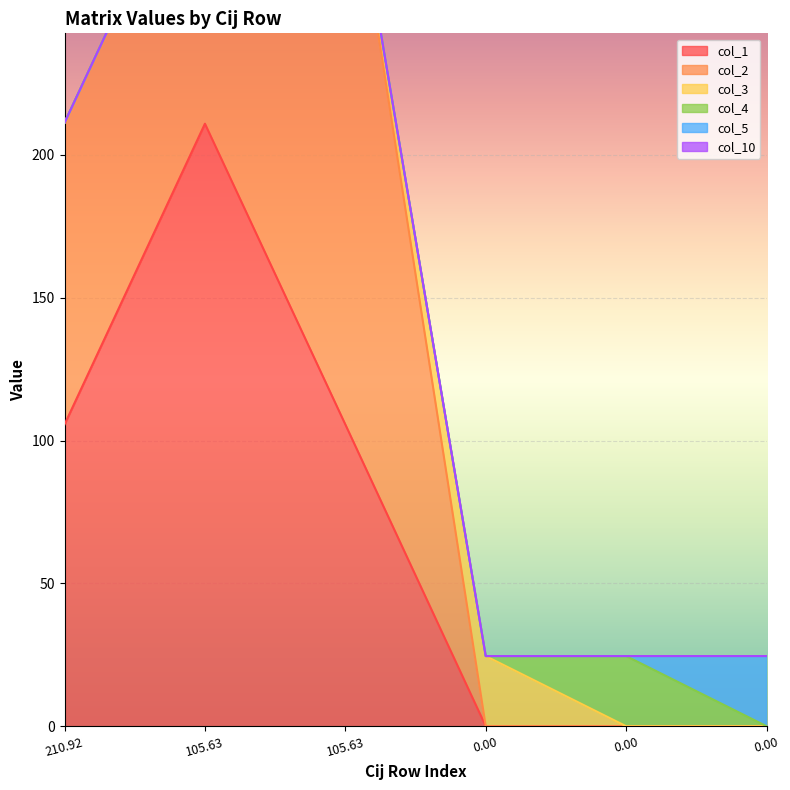

At how many categories does at least one series exceed 27?

3